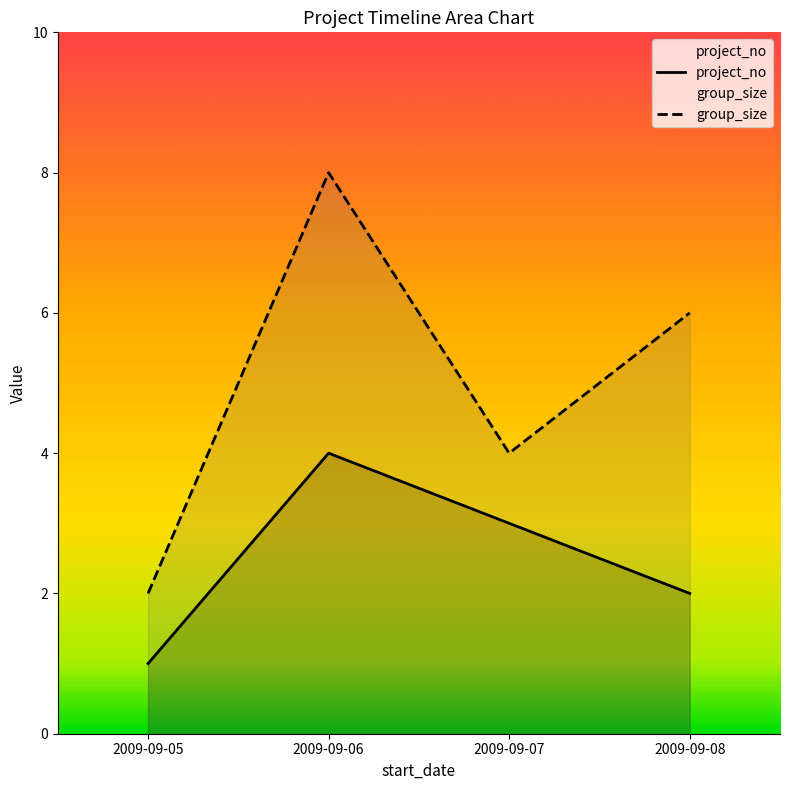

Does the chart have visible grid lines?

No